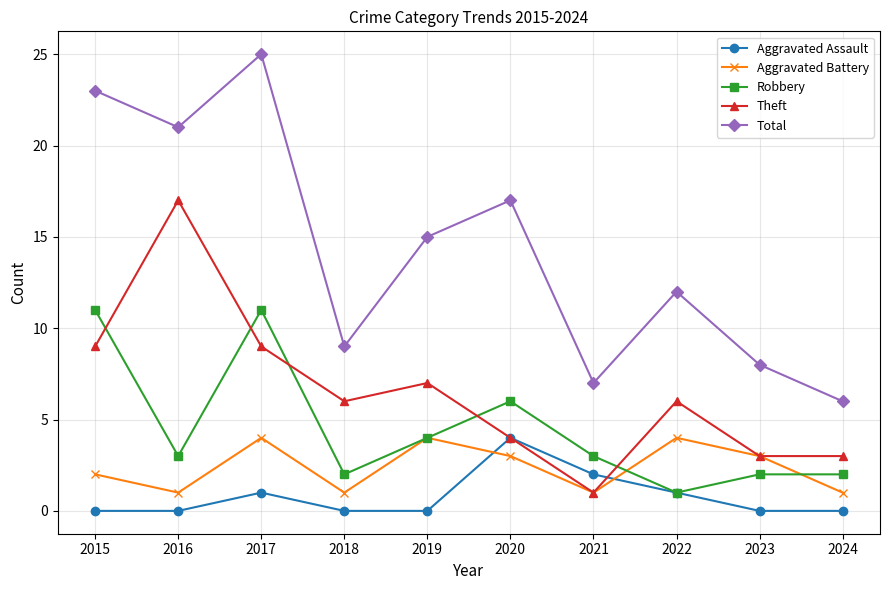

Reading left to right, what are all the values shown in this chart?

Aggravated Assault: 0	0	1	0	0	4	2	1	0	0
Aggravated Battery: 2	1	4	1	4	3	1	4	3	1
Robbery: 11	3	11	2	4	6	3	1	2	2
Theft: 9	17	9	6	7	4	1	6	3	3
Total: 23	21	25	9	15	17	7	12	8	6